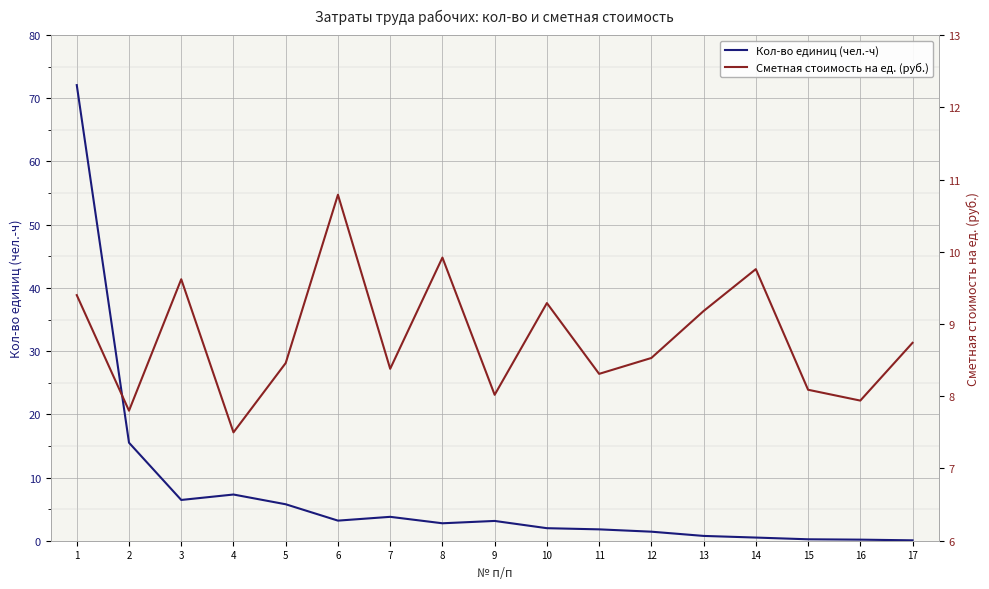

Which series has the largest total across all categories?

Сметная стоимость на ед. (руб.)